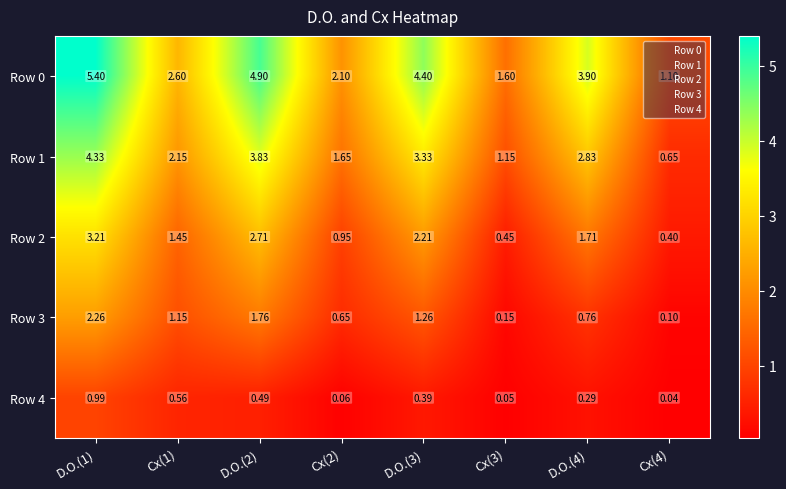

Is the value of Row 2 at Cx(3) greater than the value of Row 3 at Cx(1)?

No